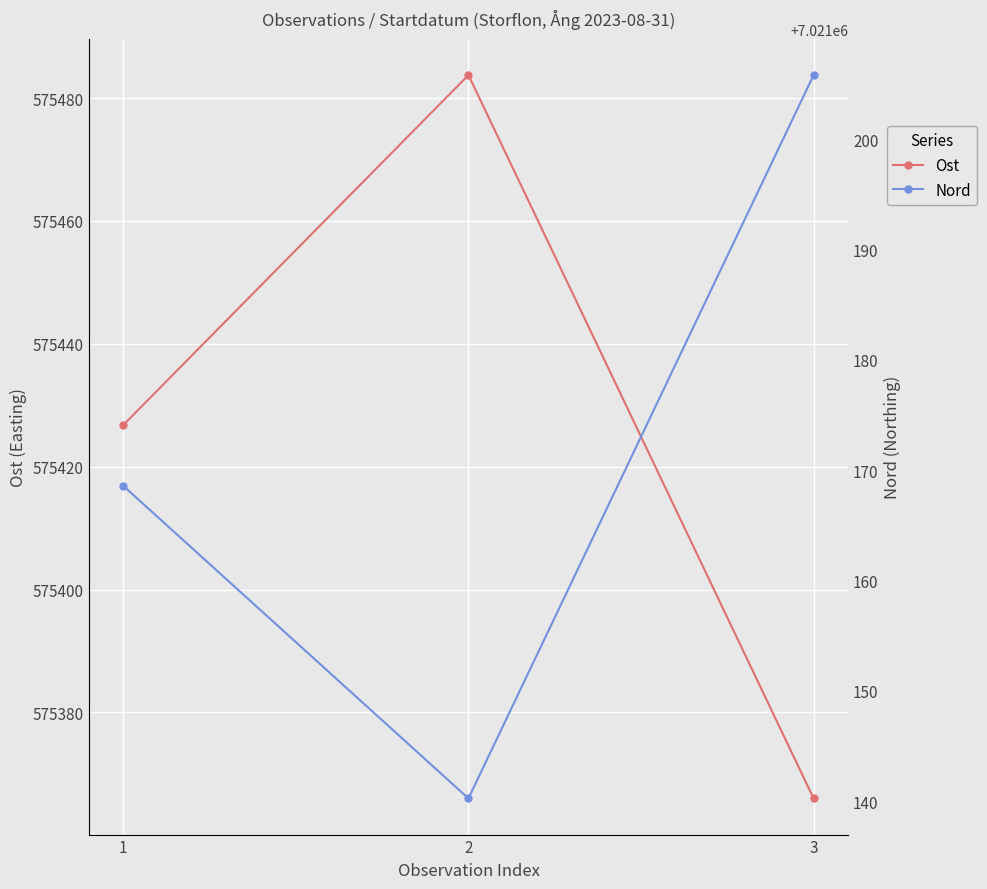

Which series changed the most between 1 and 3?

Ost